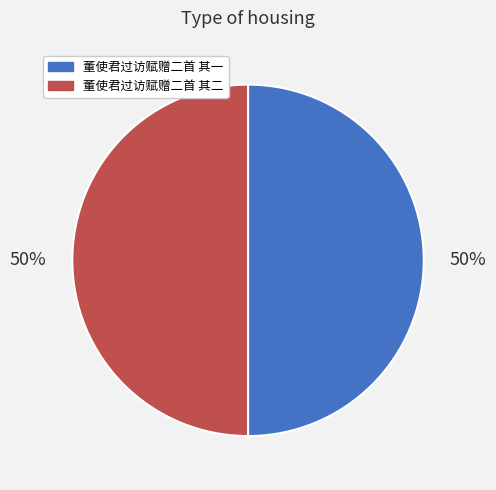

Do 董使君过访赋赠二首 其一 and 董使君过访赋赠二首 其二 together represent more than half of the pie?

Yes